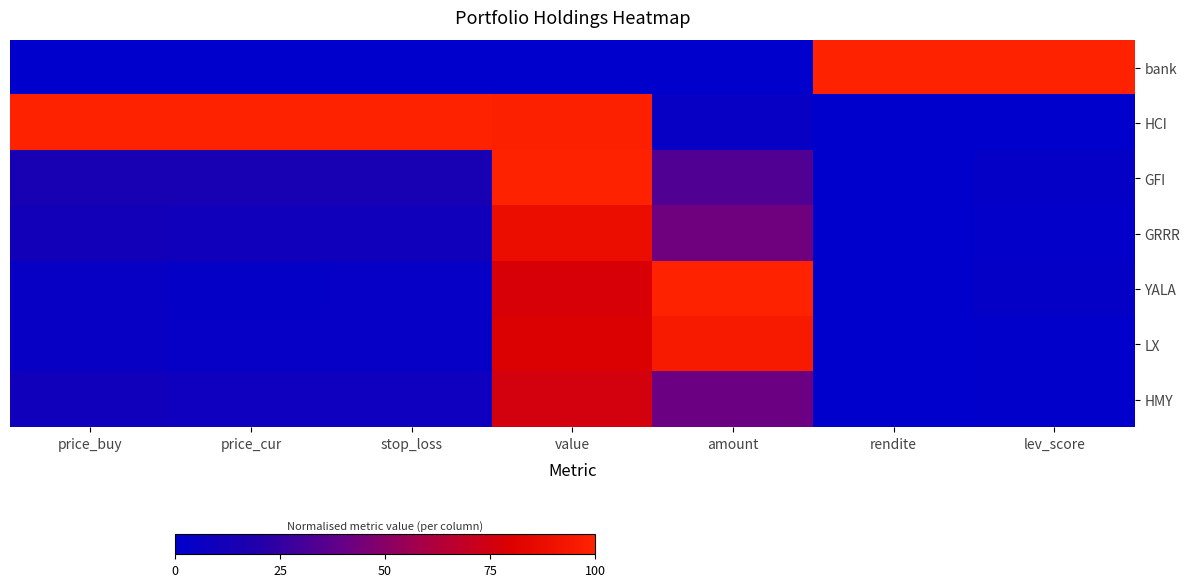

What is the difference between the highest and lowest values at stop_loss?

1.0